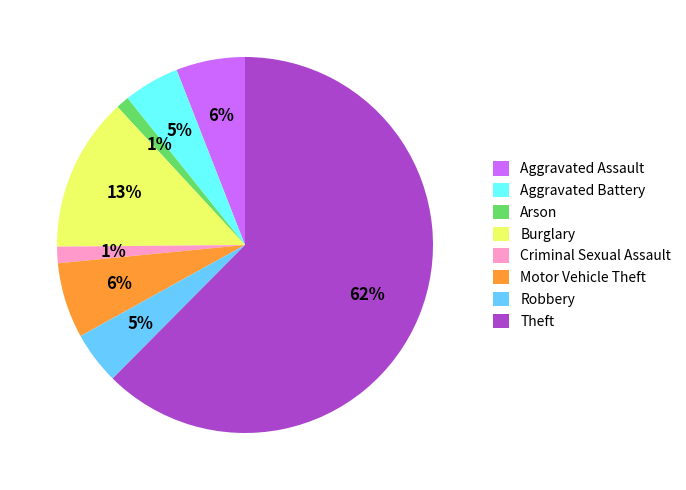

Is the sum of Criminal Sexual Assault and Burglary greater than half?

No